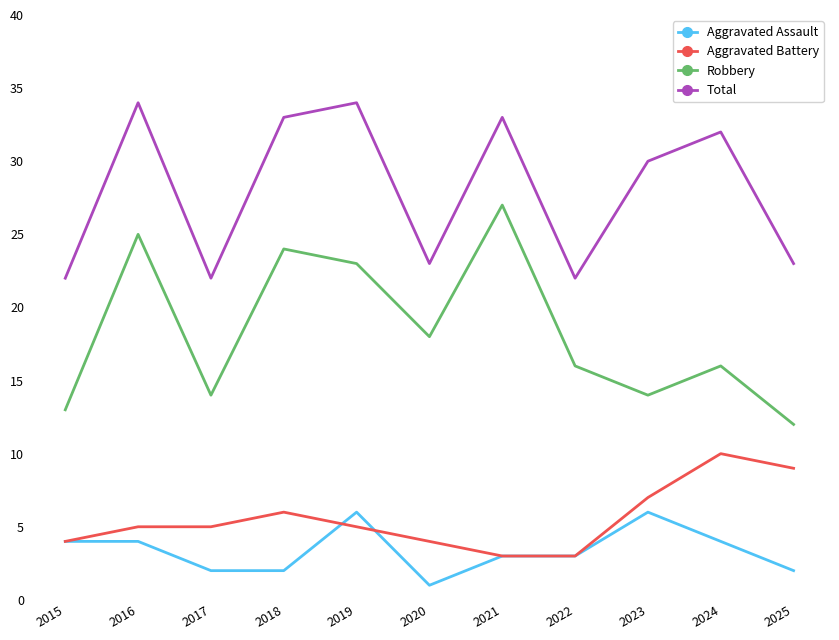

What is the lowest value of the Robbery series?

12